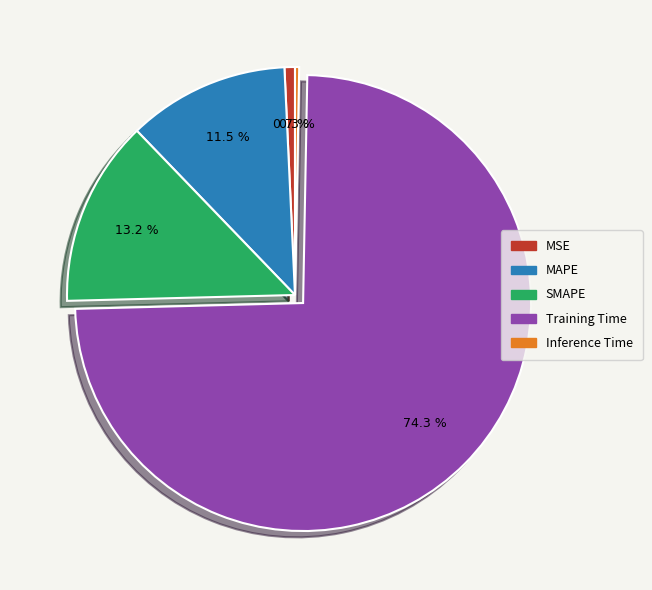

Which category accounts for the majority?

Training Time